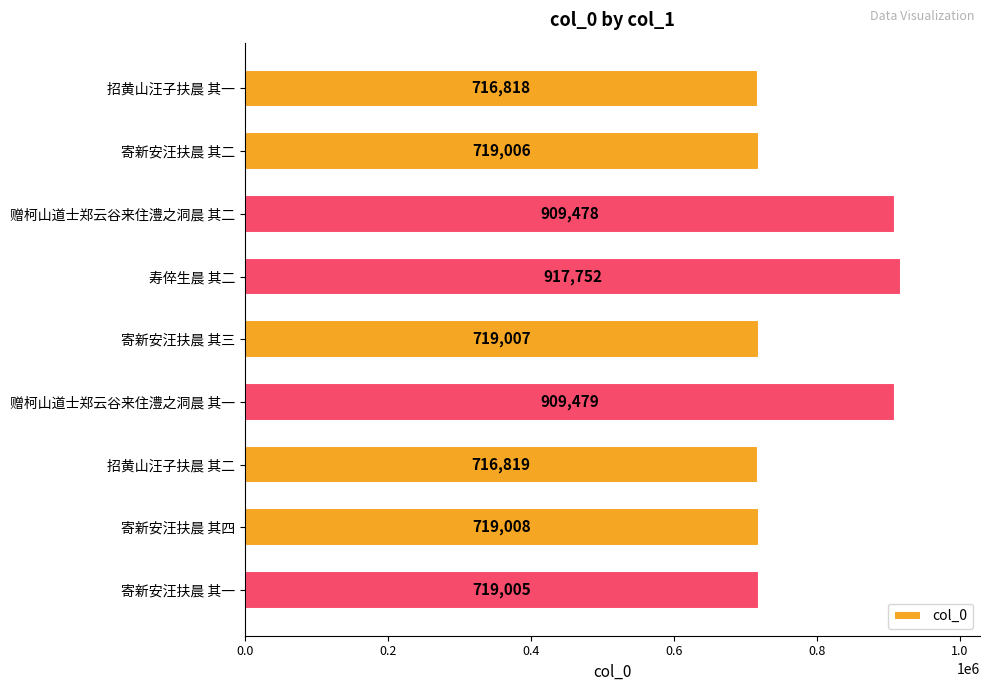

True or false: the data shows 719008 at 寄新安汪扶晨 其四.

True